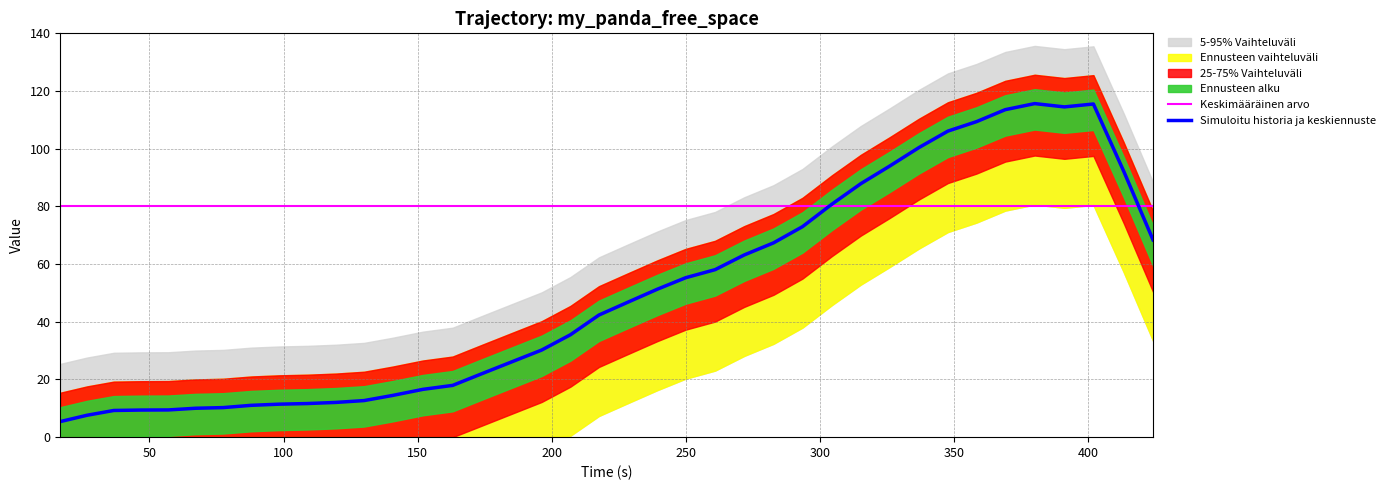

Where do Simuloitu historia ja keskiennuste and Keskimääräinen arvo first cross each other?

26 and 27